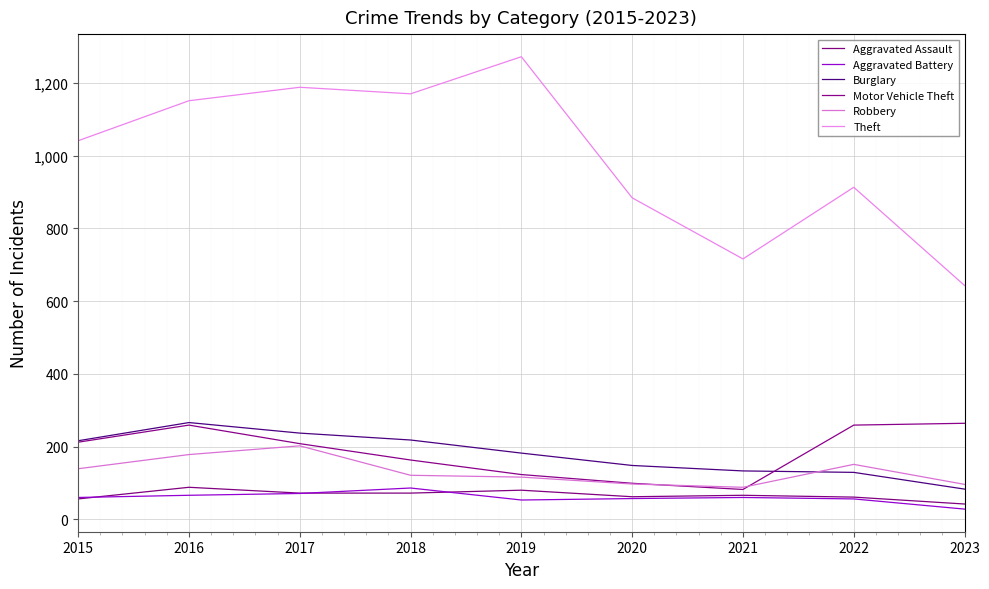

Which has a higher value, 2017 or 2016?

2016